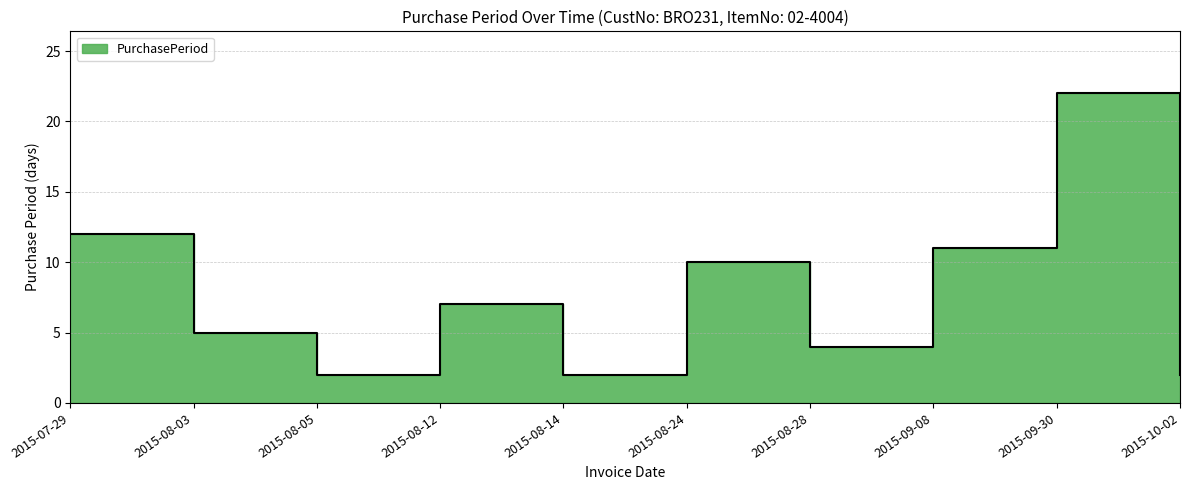

What is the sum of the values at 2015-09-08 and 2015-08-05?

13